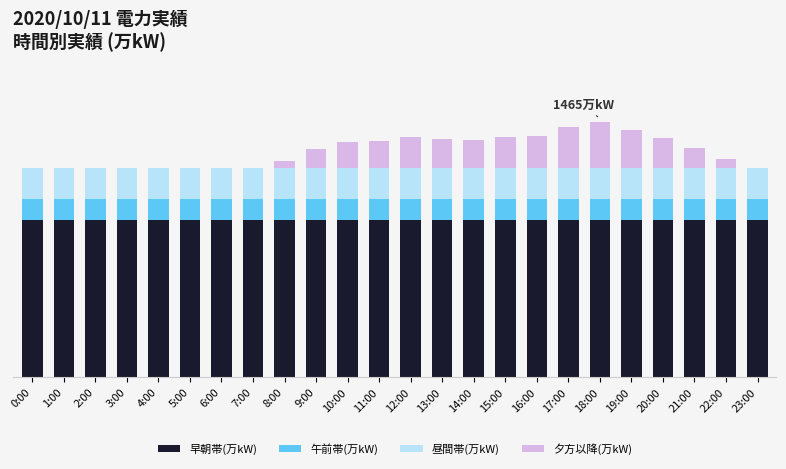

Is it true that 早朝帯(万kW) equals 900 at 17:00?

True